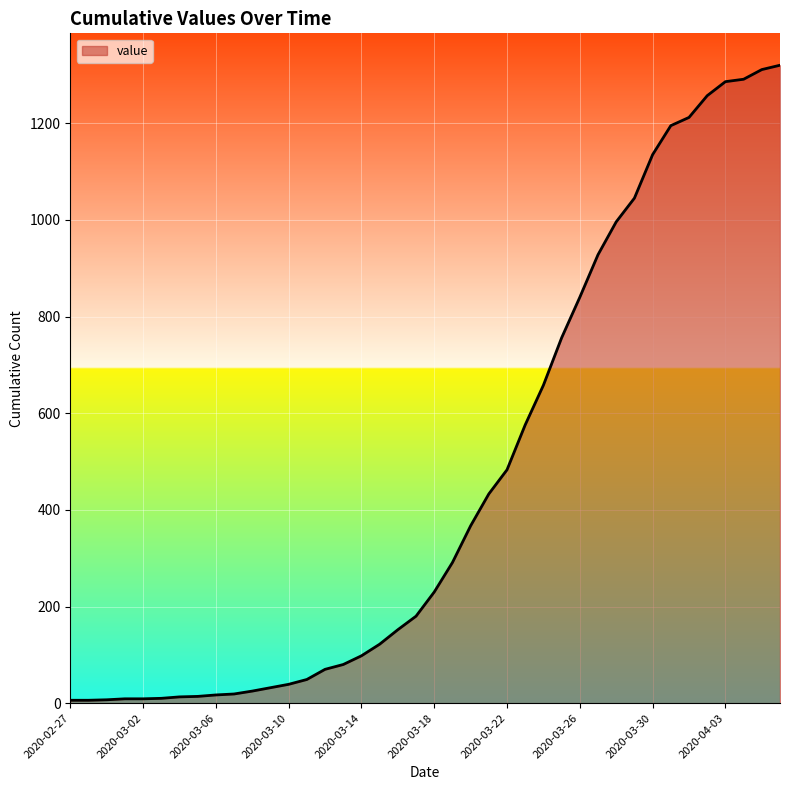

What is the difference between the maximum and minimum values?

1314